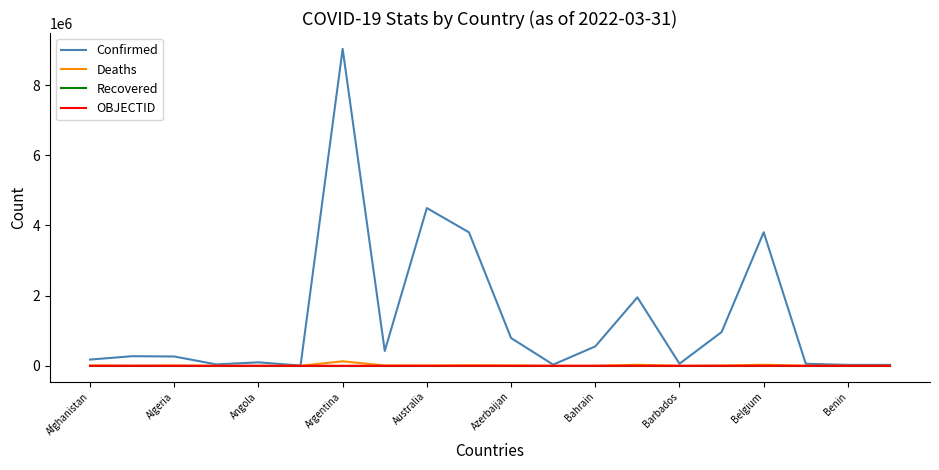

What are all the series names shown in the legend?

Confirmed, Deaths, Recovered, OBJECTID